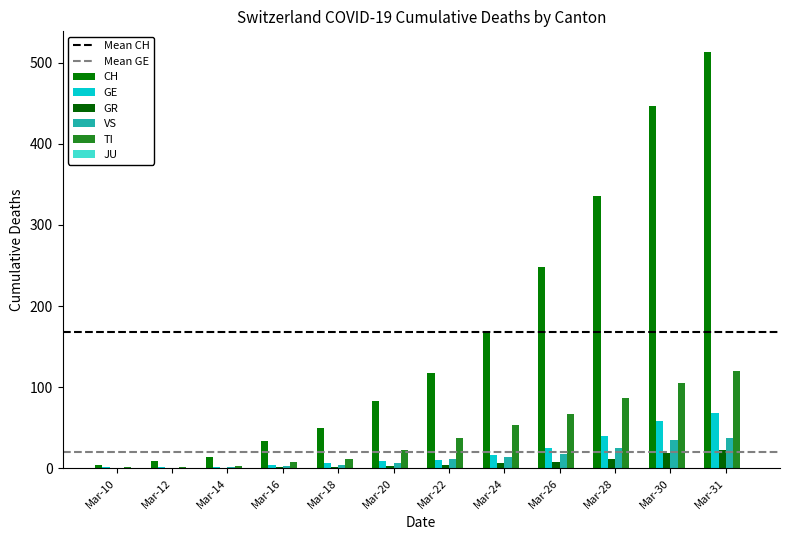

What is the average value of the GE series?

20